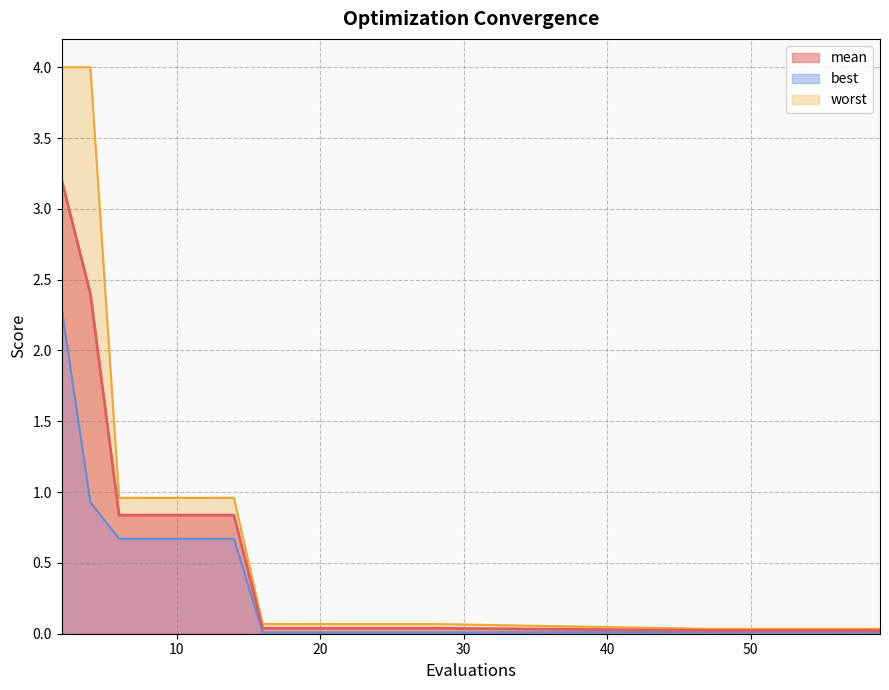

What are all the series names shown in the legend?

mean, best, worst